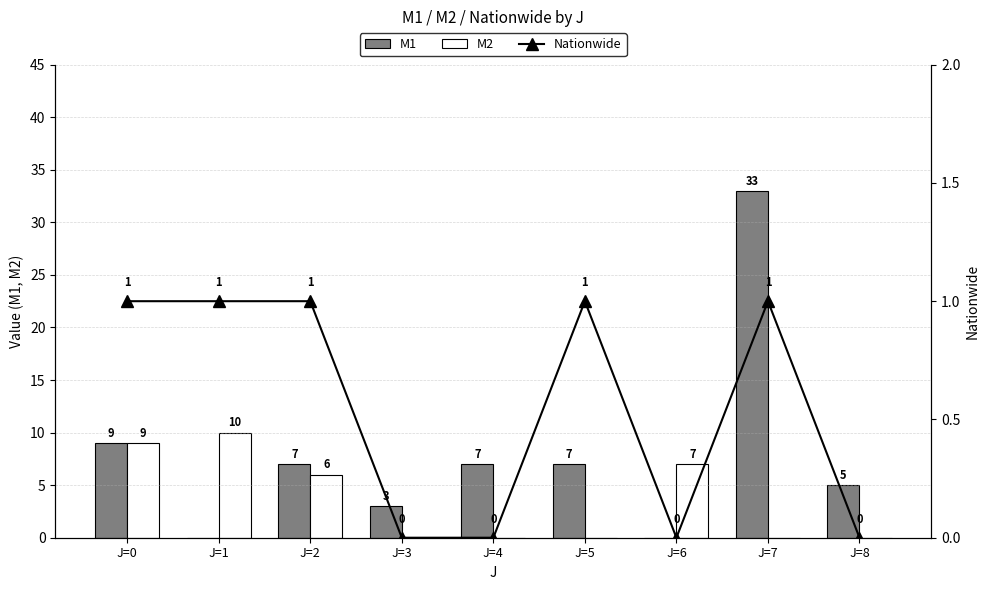

How many positive values does the M1 series have?

7